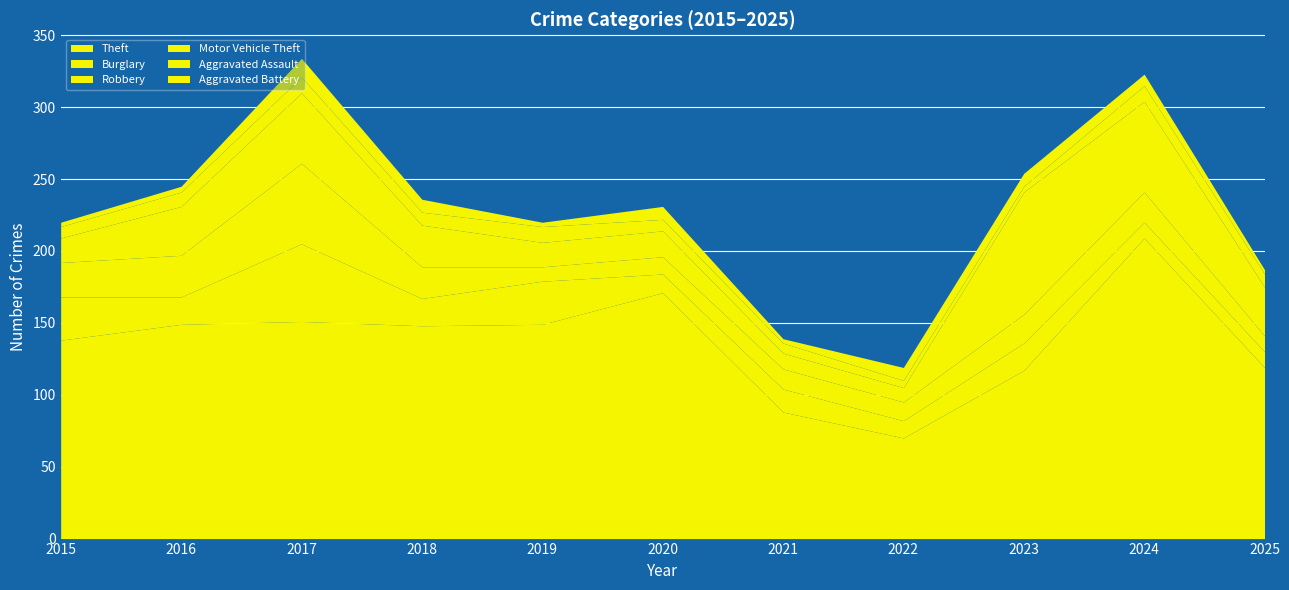

What is the spread (max minus min) of values at 2025?

116